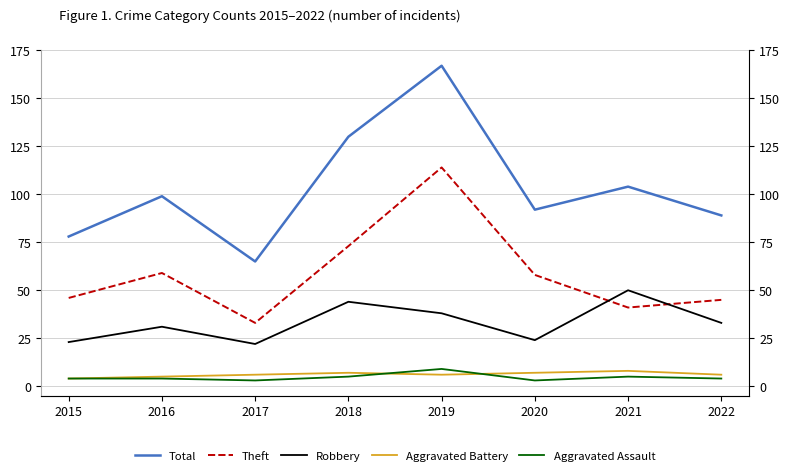

Does the chart have visible grid lines?

Yes